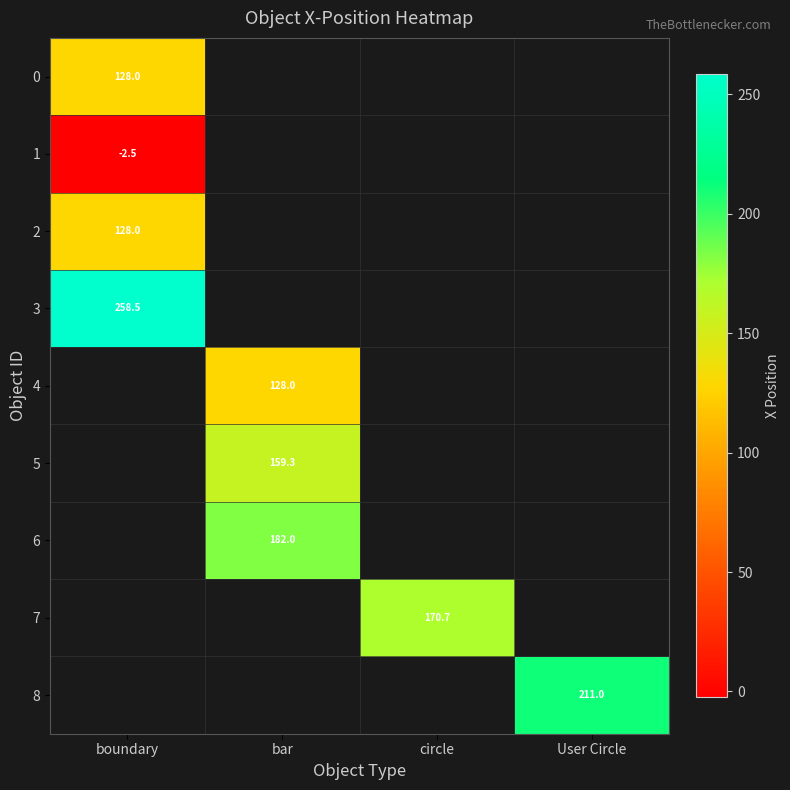

True or false: 2 has a value of 128.0 at boundary.

True